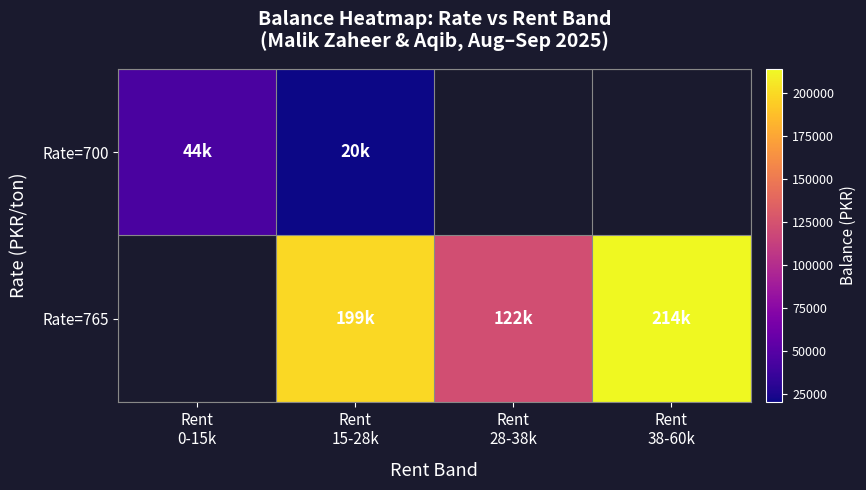

How many data points in Rate=765 are less than 199155?

1